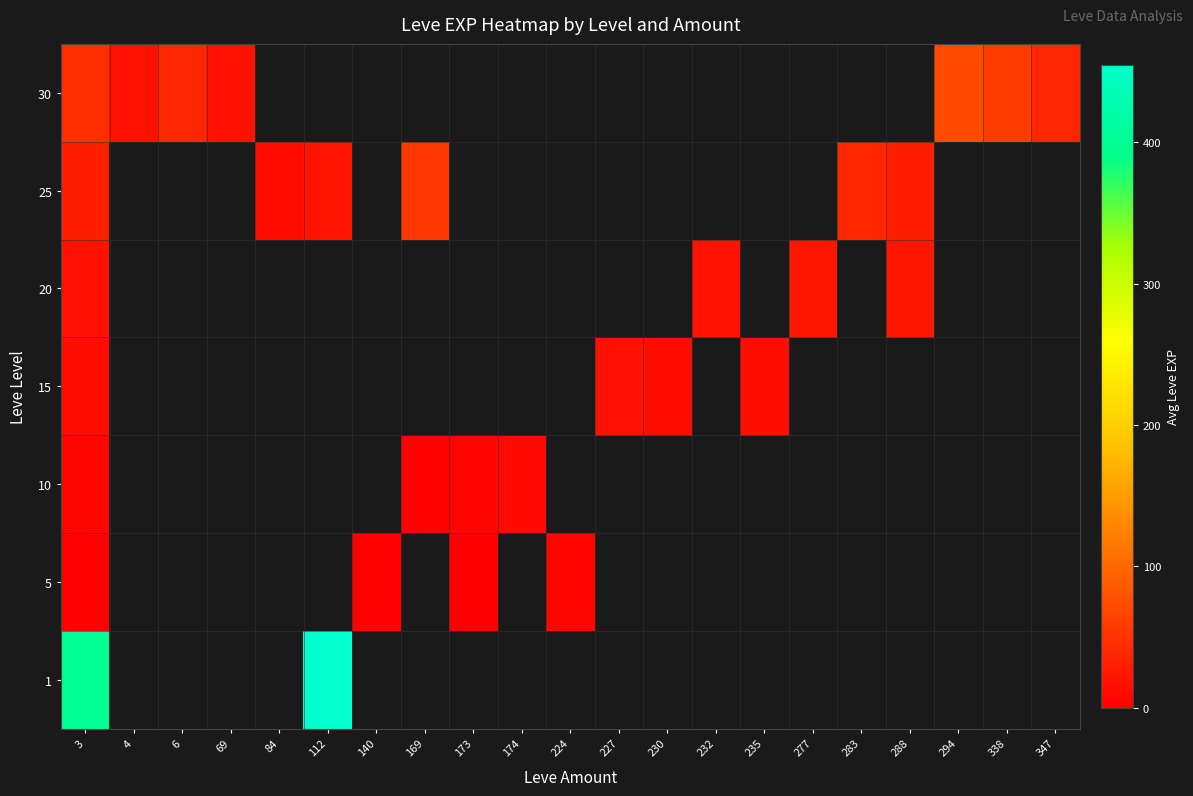

At how many categories does at least one series exceed 122?

2